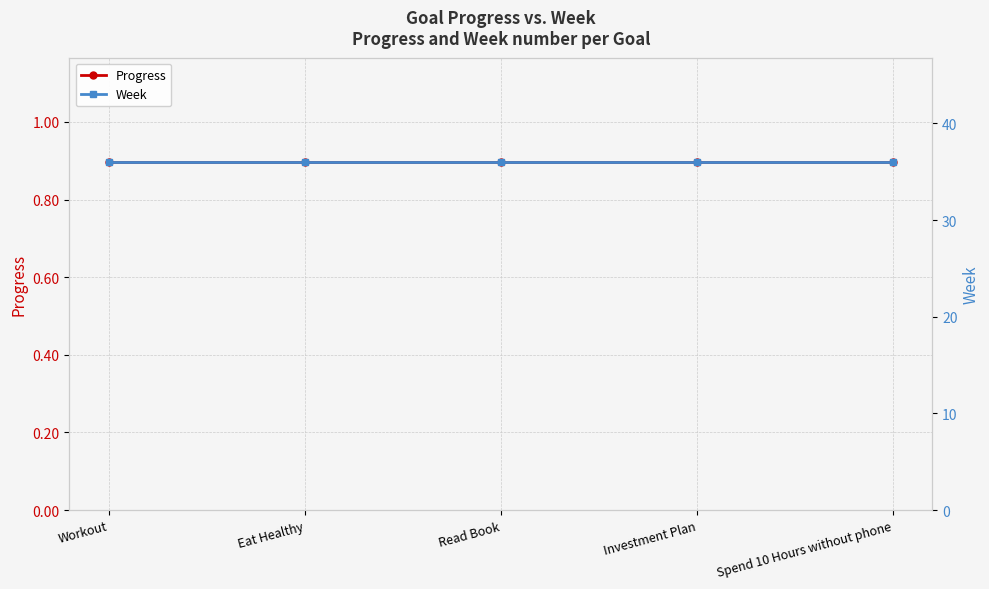

What is the greatest value displayed?

36.0